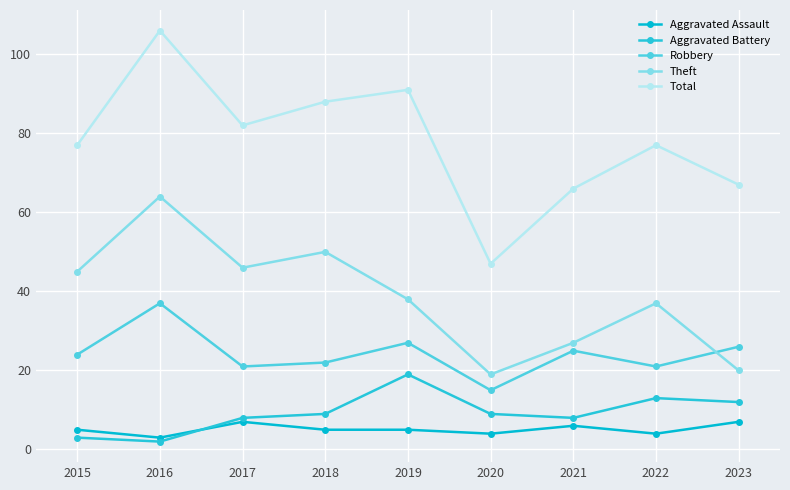

What is the sum of the Total values at 2018 and 2015?

165